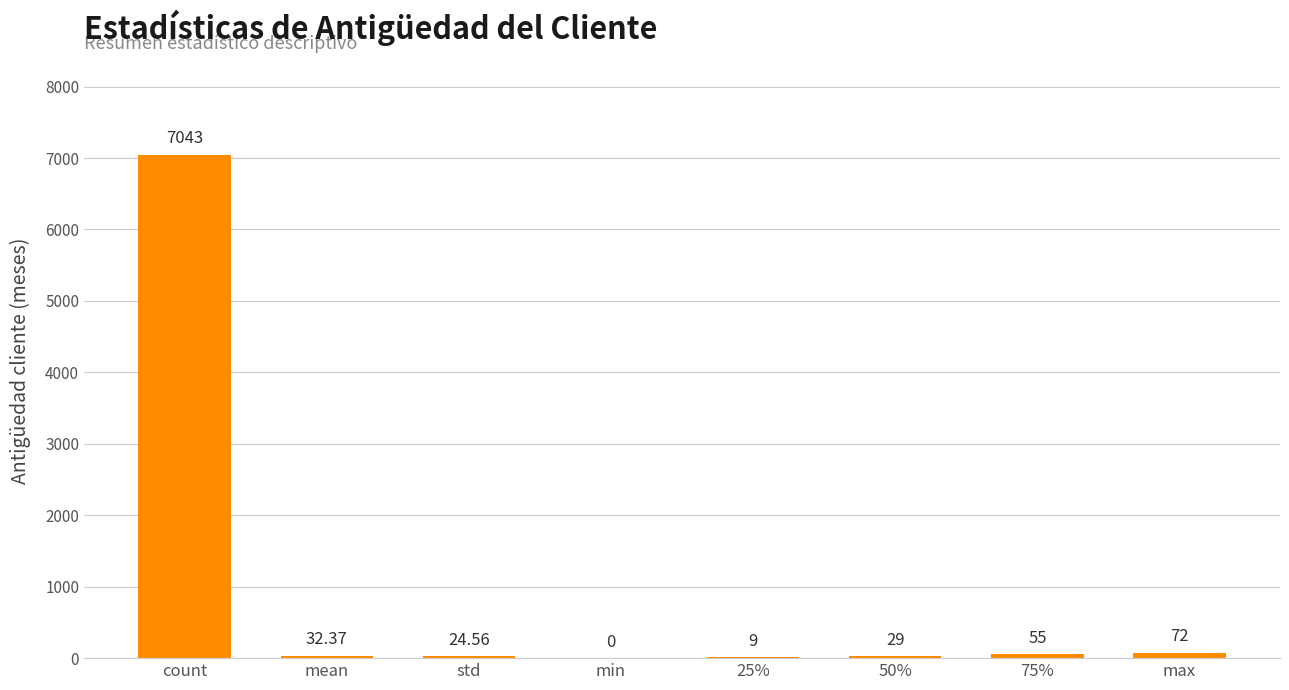

At which category does the chart reach its peak across all series?

count